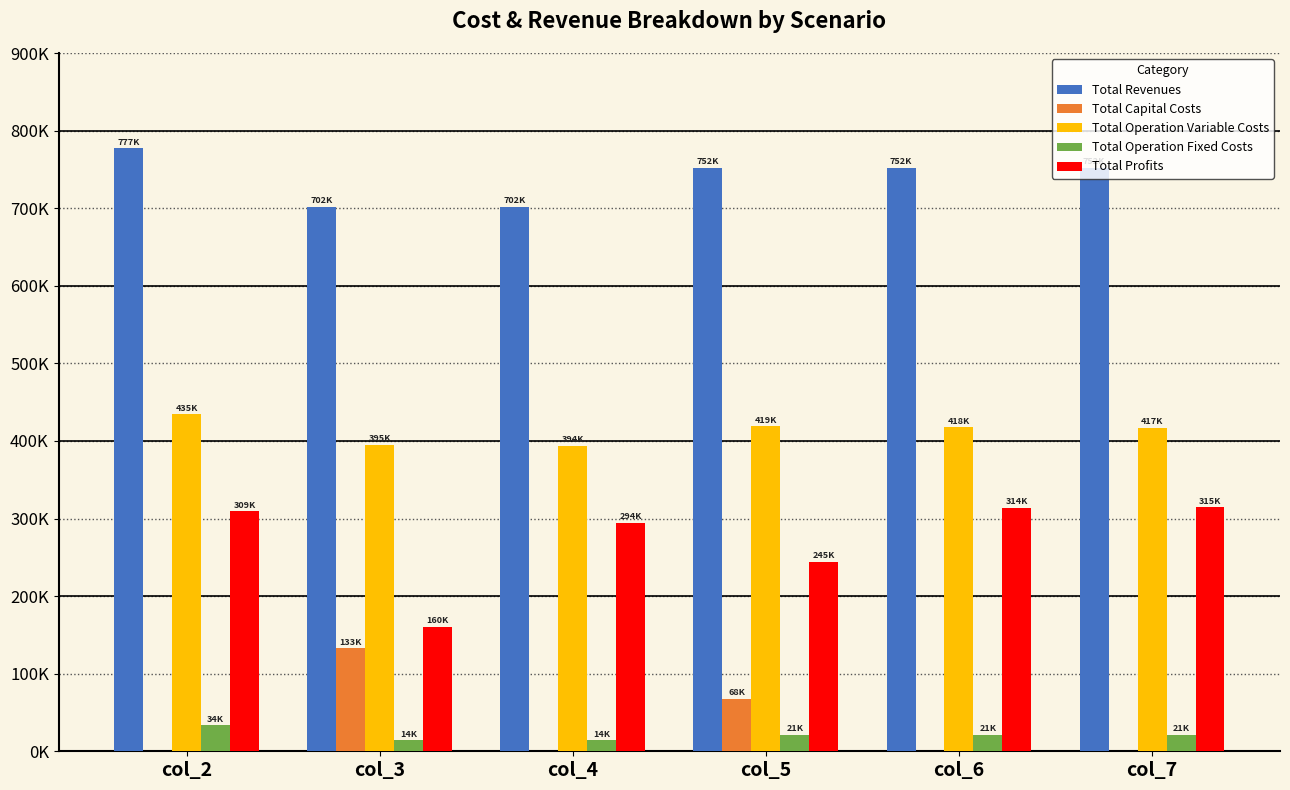

Which category has the lowest value across all series?

col_2